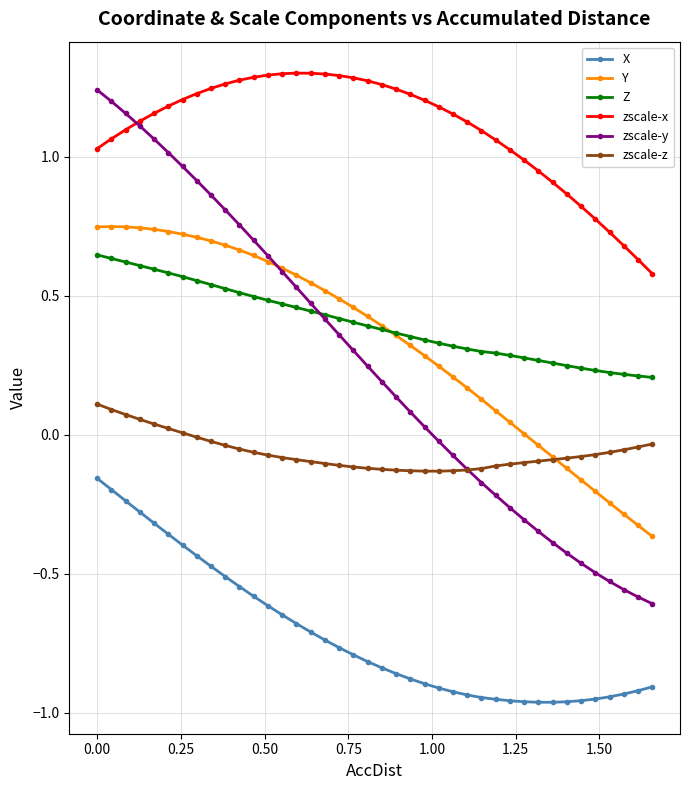

True or false: zscale-z and Z intersect in this chart.

False